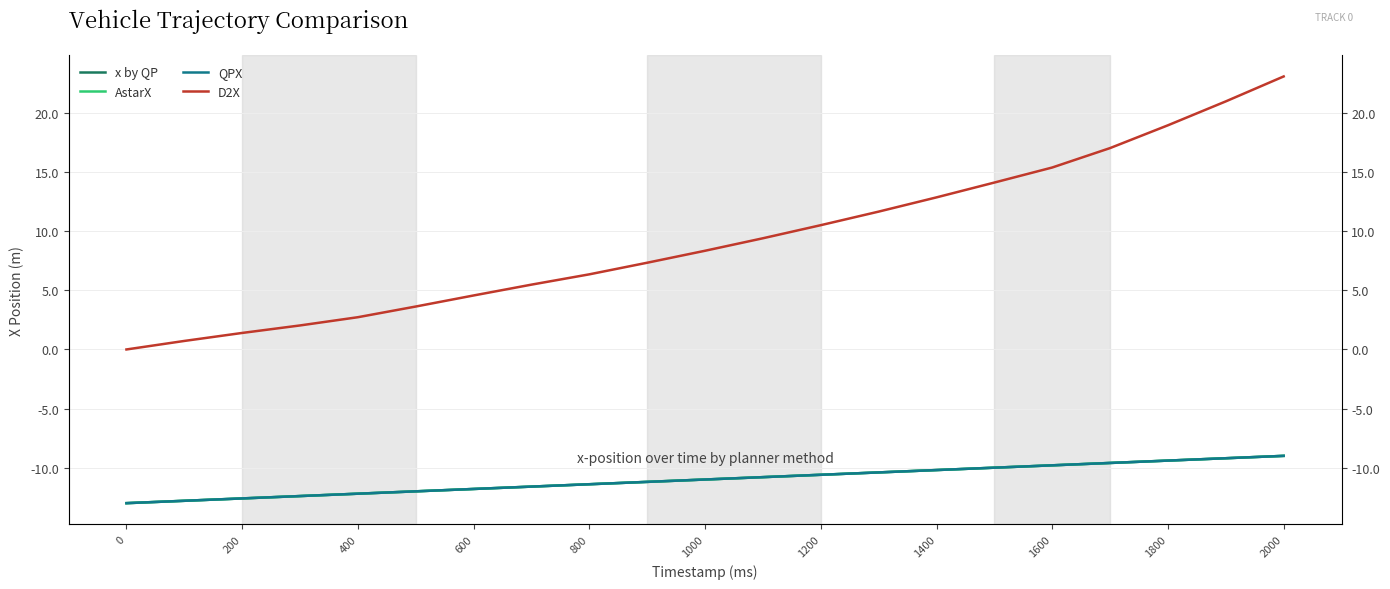

What position from the right is 0?

21